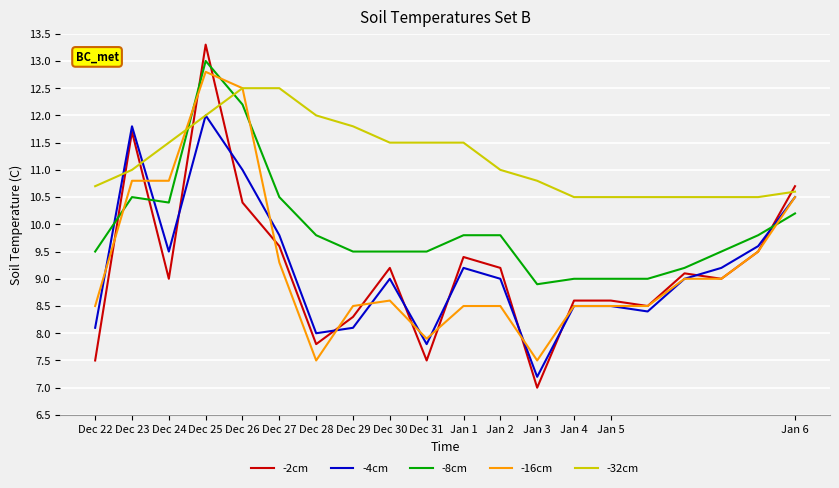

True or false: -32cm and -4cm intersect in this chart.

True